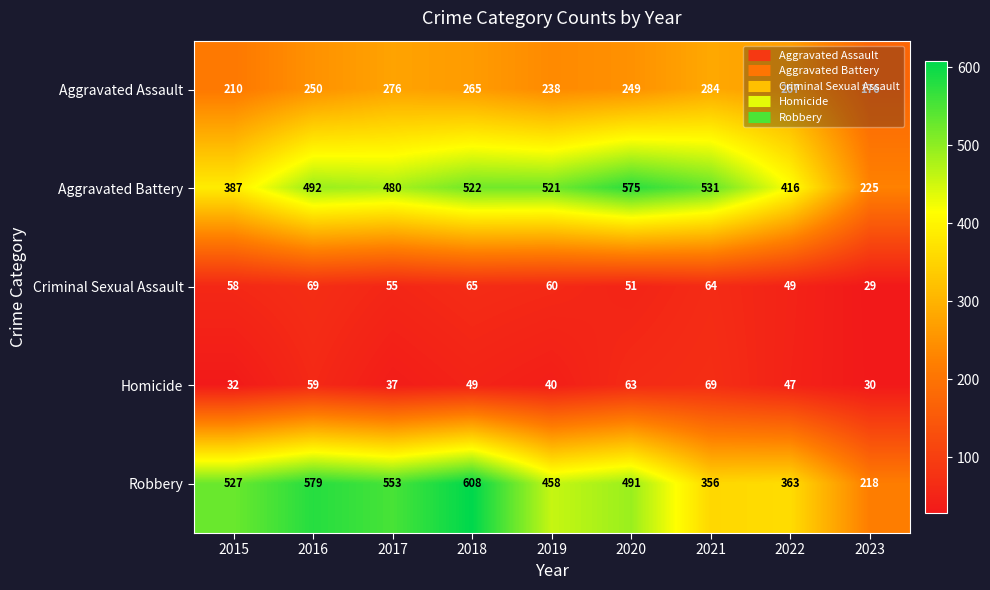

How many data points does each series have?

9